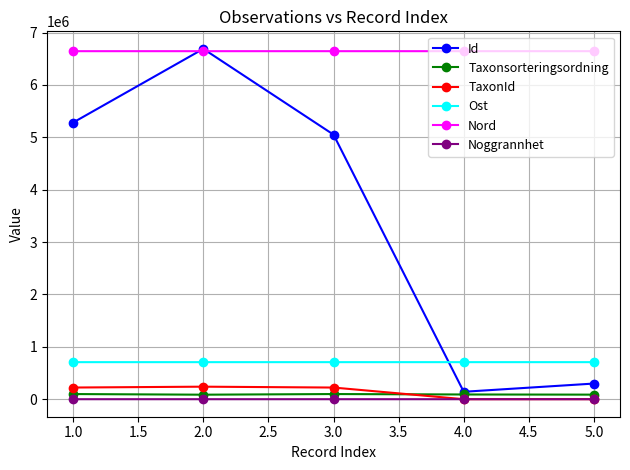

In TaxonId, how many points are higher than both neighbors (excluding endpoints)?

1